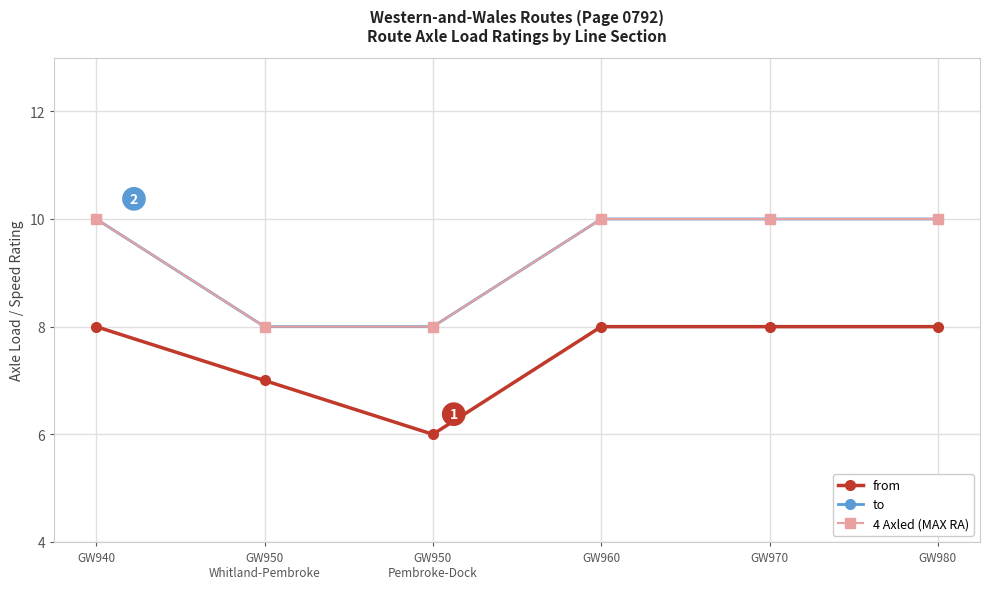

What is the value of the to point at the 2nd from the left?

8